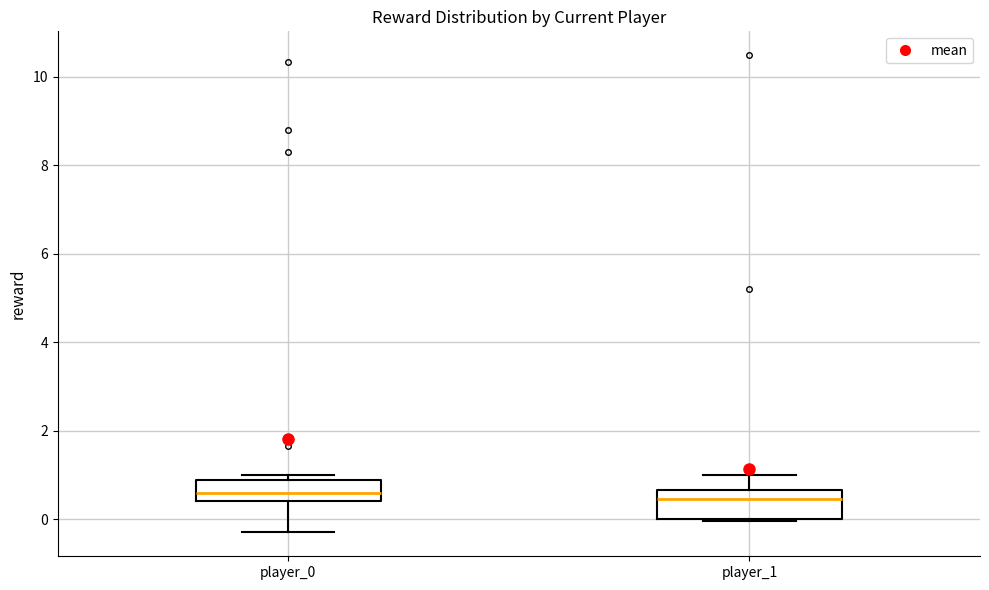

Where is the lower edge of the box for player_0 on the y-axis? The values are not printed on the chart, so give them approximately, as read against the axis.

0.4